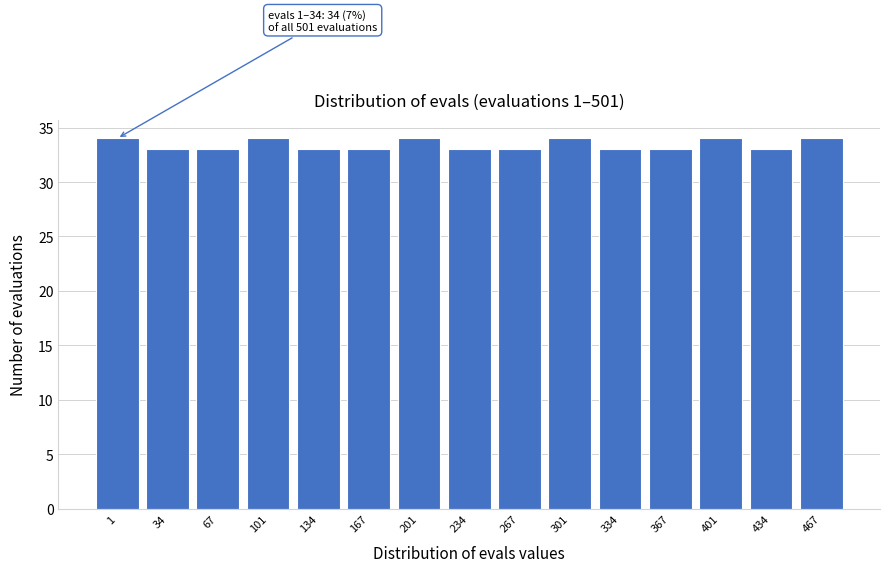

Reading right to left, transcribe all the data shown in this chart.

34	33	34	33	33	34	33	33	34	33	33	34	33	33	34